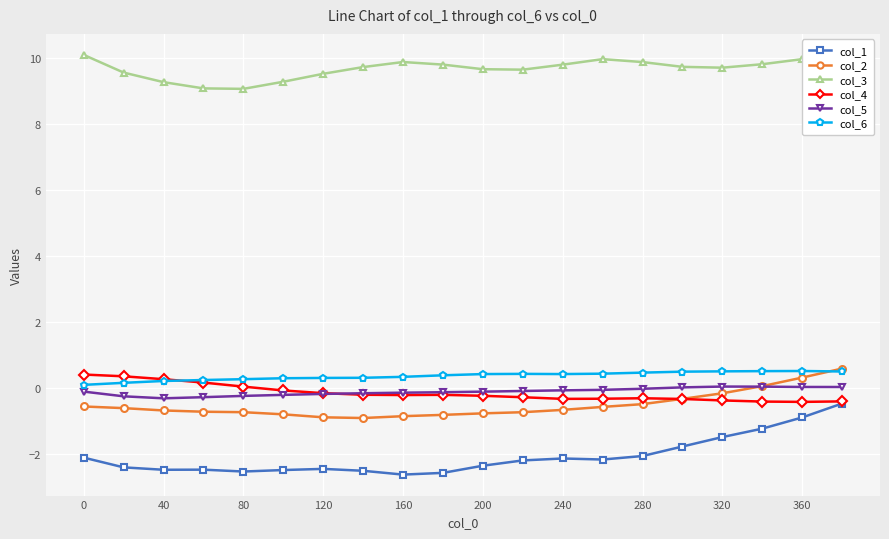

What is the maximum value for col_3?

10.1